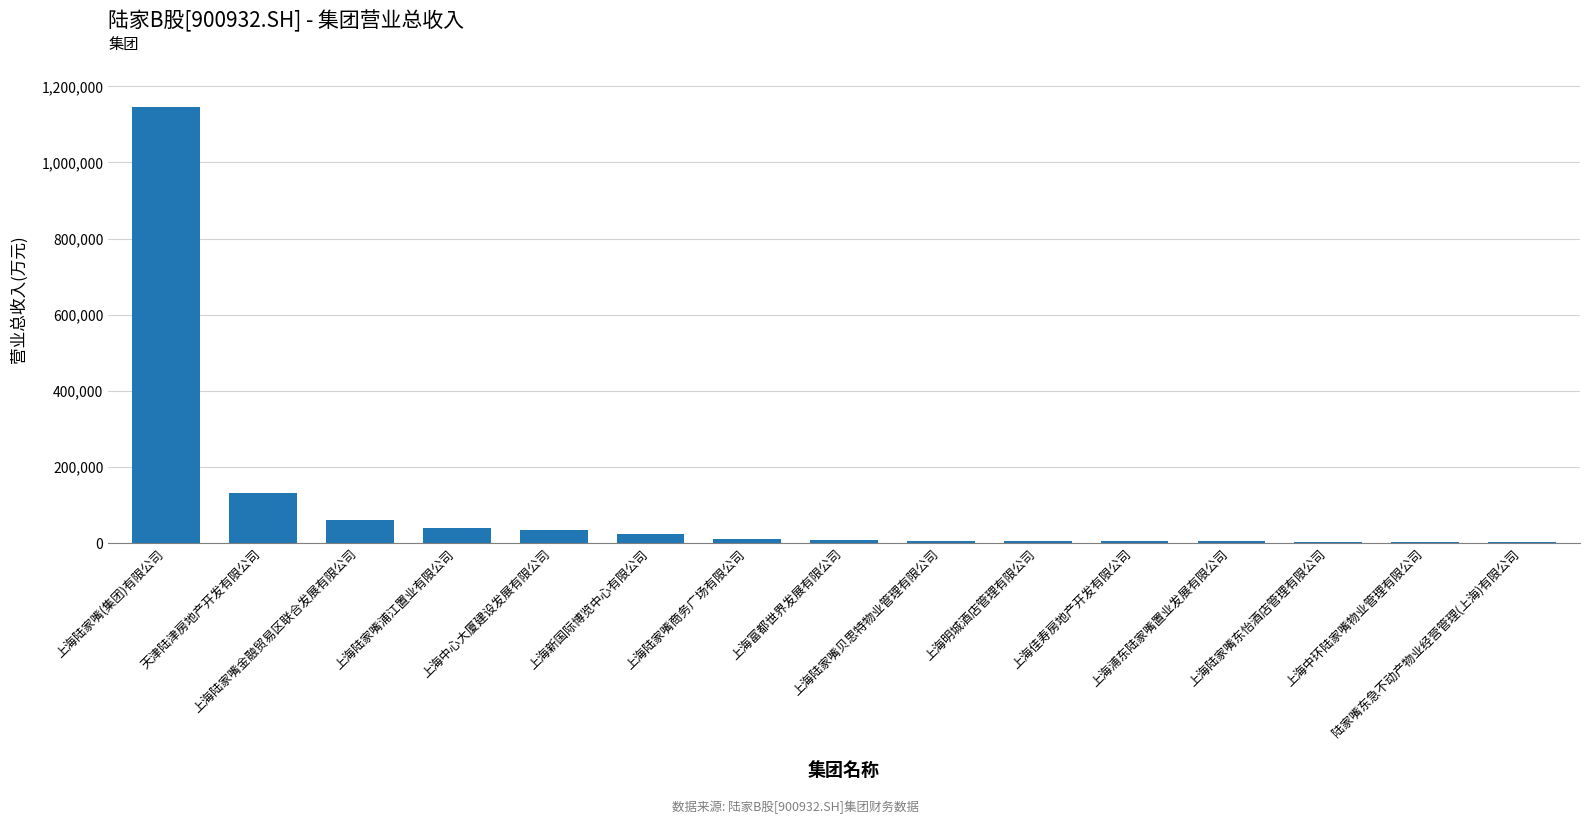

How many categories are shown in the chart?

15